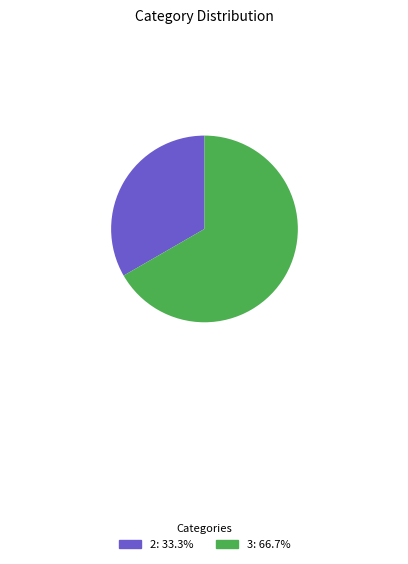

Does any single category account for the majority?

Yes